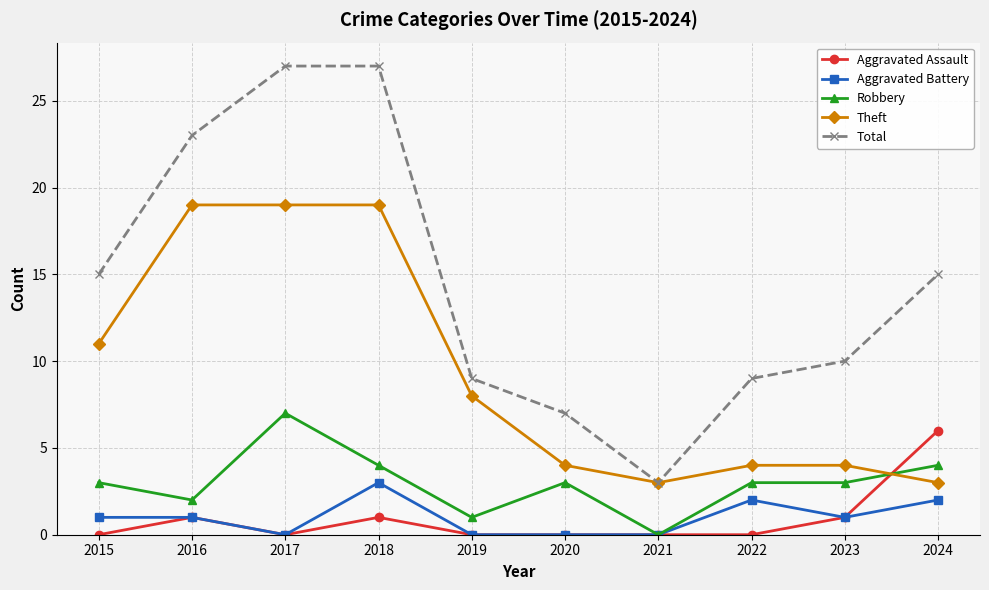

Where is the first local maximum for Aggravated Assault?

2016